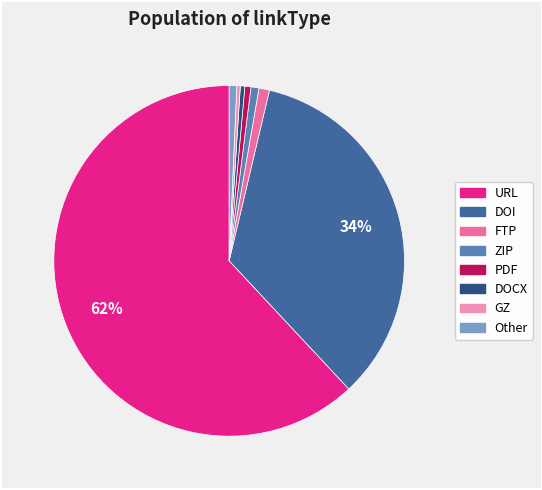

Is there any slice that represents more than half of the pie?

Yes